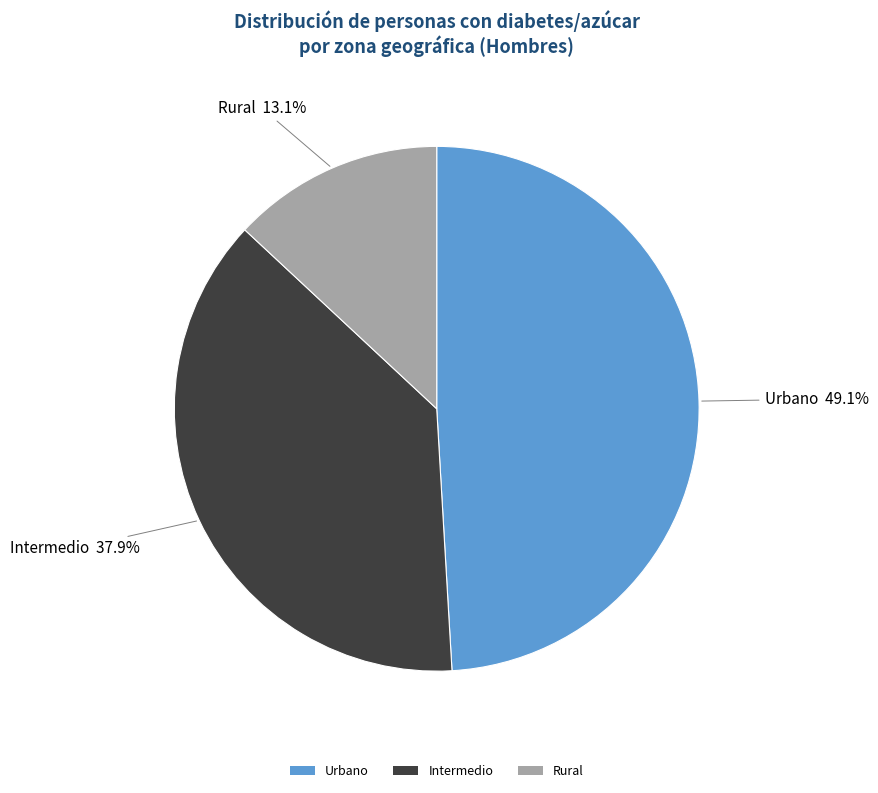

Between Urbano and Intermedio, which is larger?

Urbano